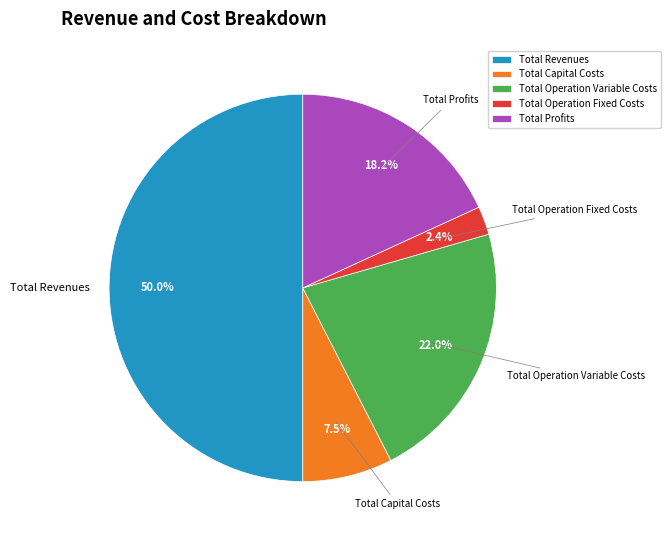

To the nearest percent, what is the average slice percentage?

20%